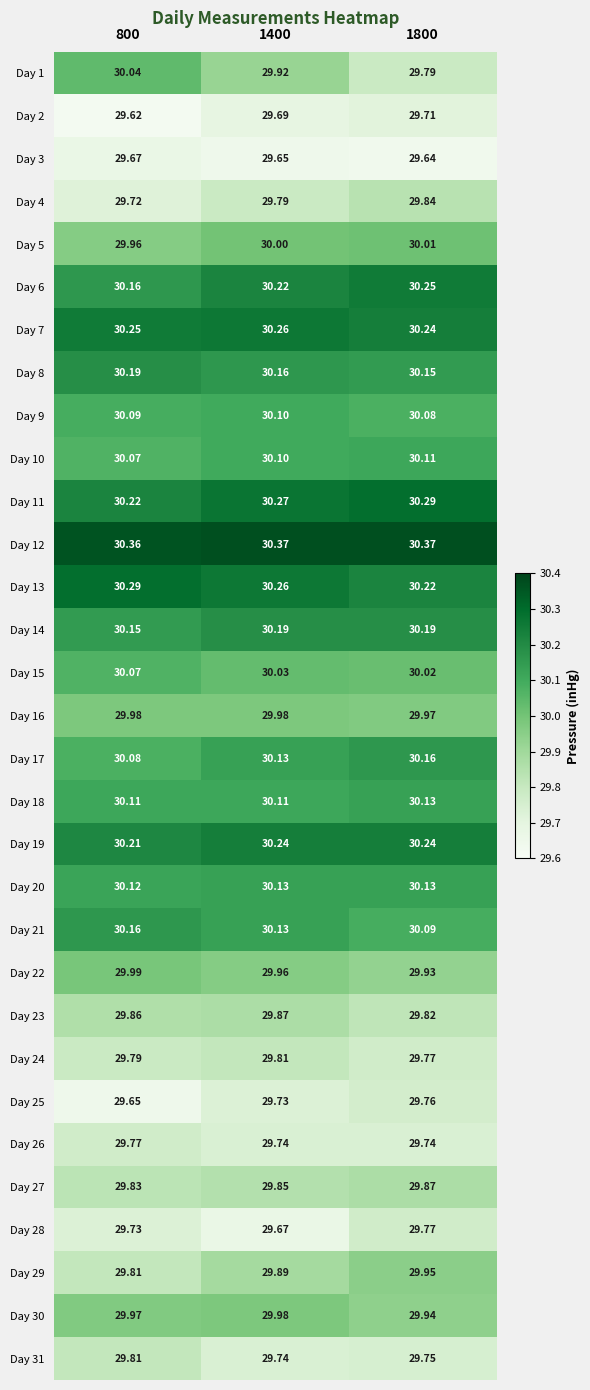

At which category is the sum across all series the highest?

1400